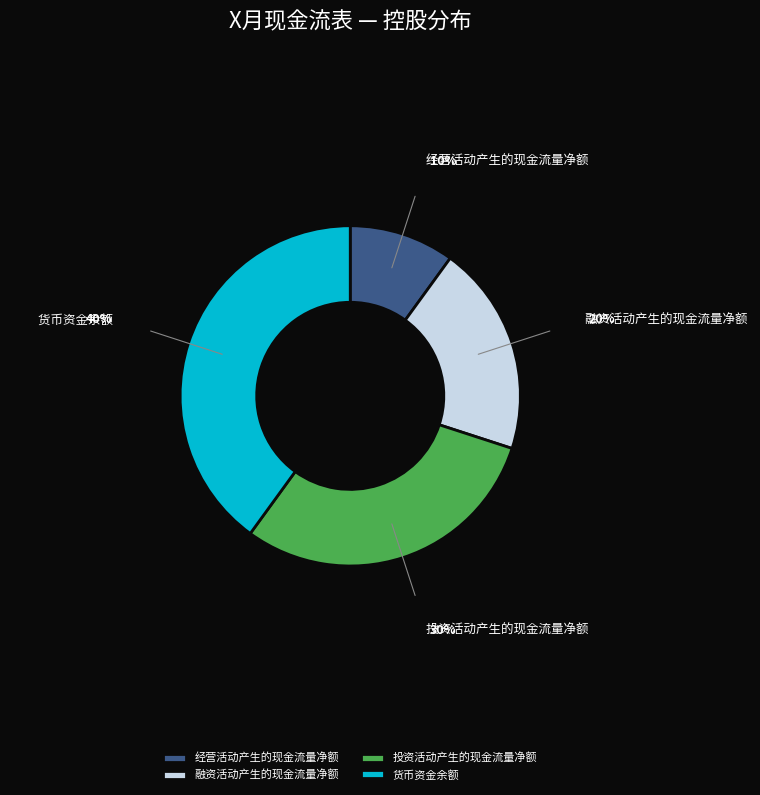

Combined, do 货币资金余额 and 融资活动产生的现金流量净额 account for over 50%?

Yes